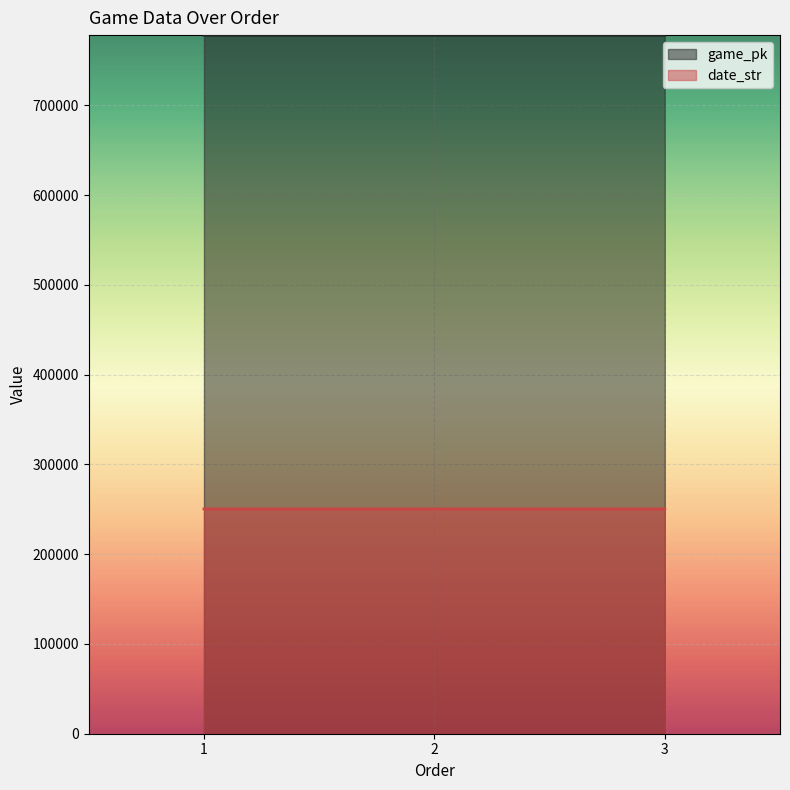

Is the value of game_pk at 2 greater than the value of date_str at 3?

Yes